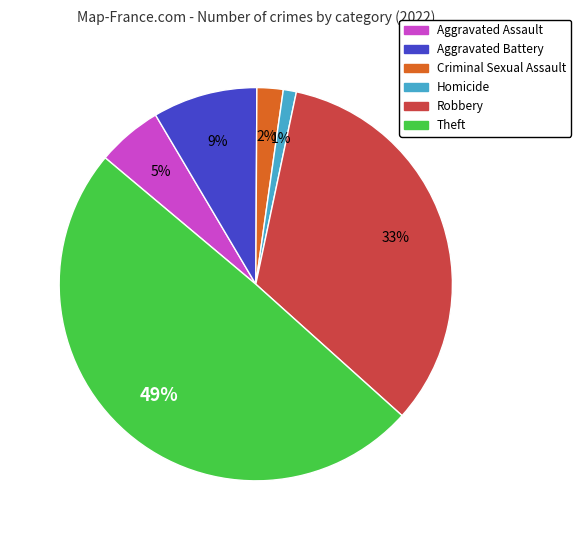

To the nearest percent, what is the difference between the largest and smallest slice percentages?

48%